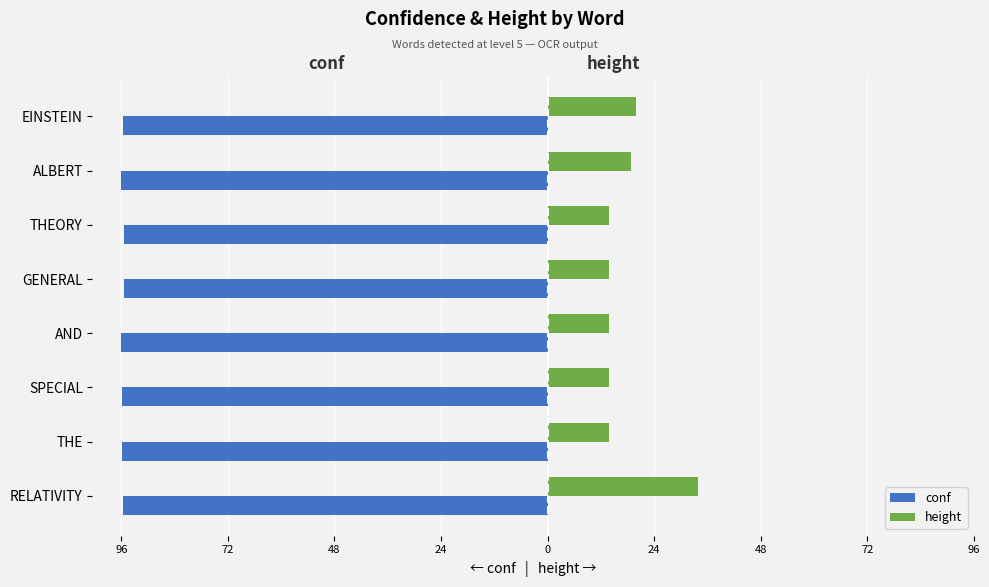

What is the value of the height bar at the 5th from the left?

14.0